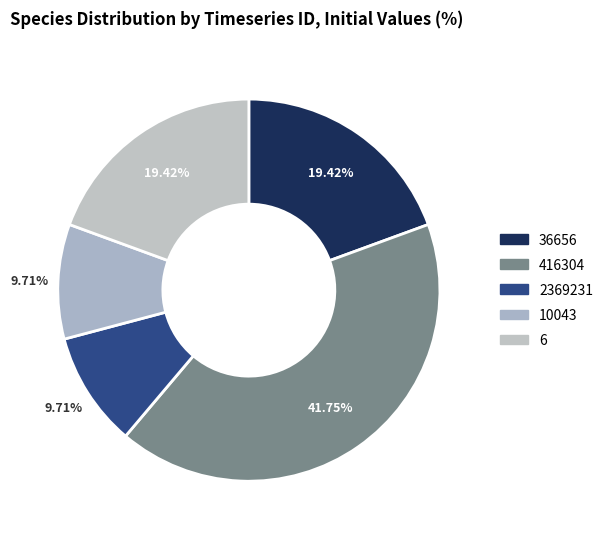

What is the largest slice in the pie chart?

416304